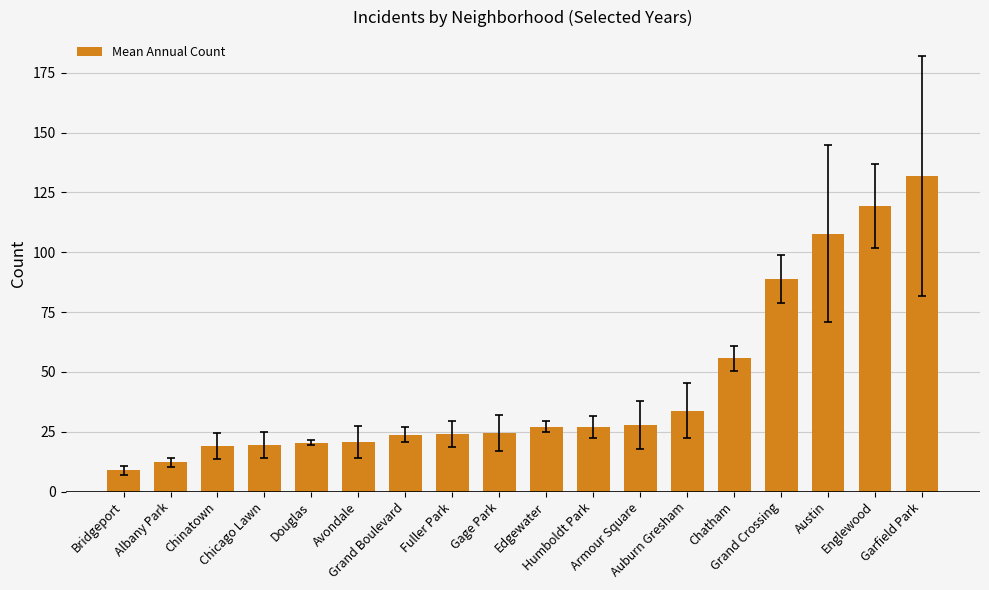

What is the difference between the maximum and minimum values?

123.0